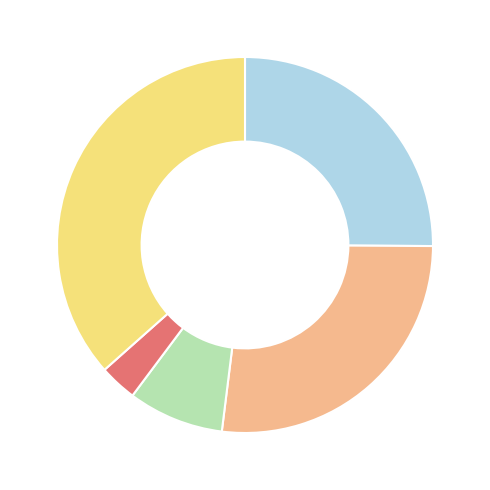

Is there any slice that represents more than half of the pie?

No